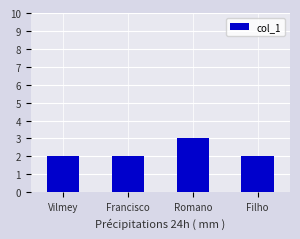

Reading right to left, what are all the values shown in this chart?

2.0	3.0	2.0	2.0